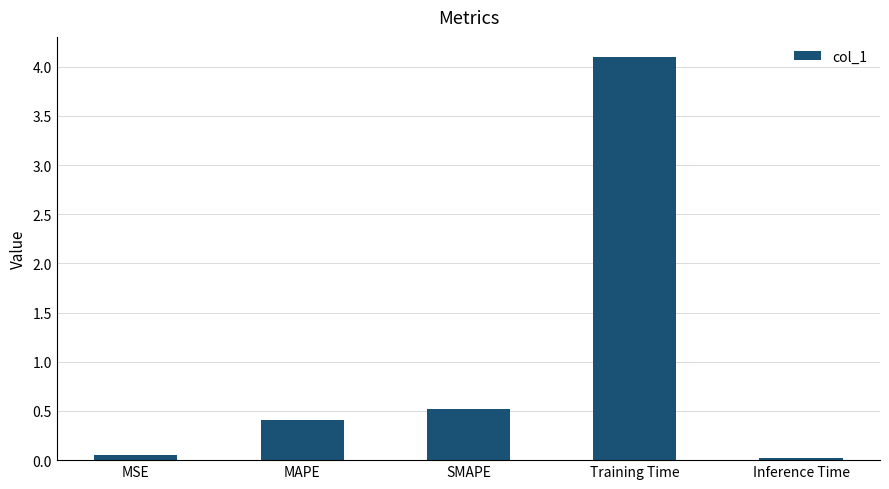

What value does the data have at Training Time?

4.1